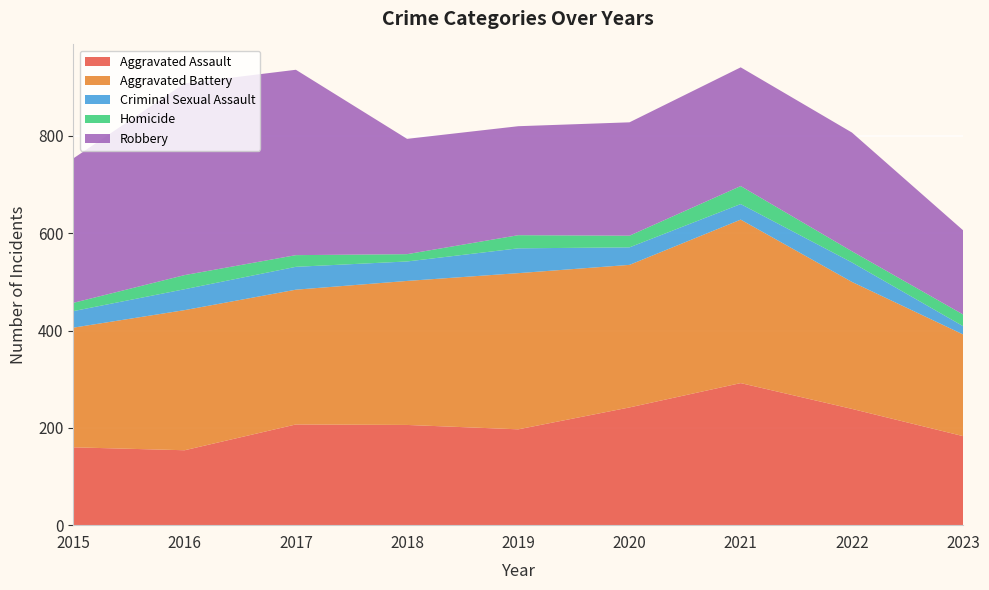

Reading right to left, what are all the values shown in this chart?

Aggravated Assault: 183	239	292	242	197	206	207	154	160
Aggravated Battery: 209	261	336	293	321	296	277	288	246
Criminal Sexual Assault: 17	40	32	36	51	40	47	43	34
Homicide: 24	23	37	24	27	15	24	29	17
Robbery: 173	244	244	233	224	237	381	394	297